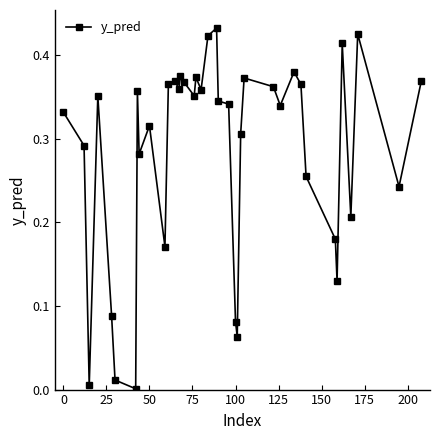

What is the sum of all values?

11.2